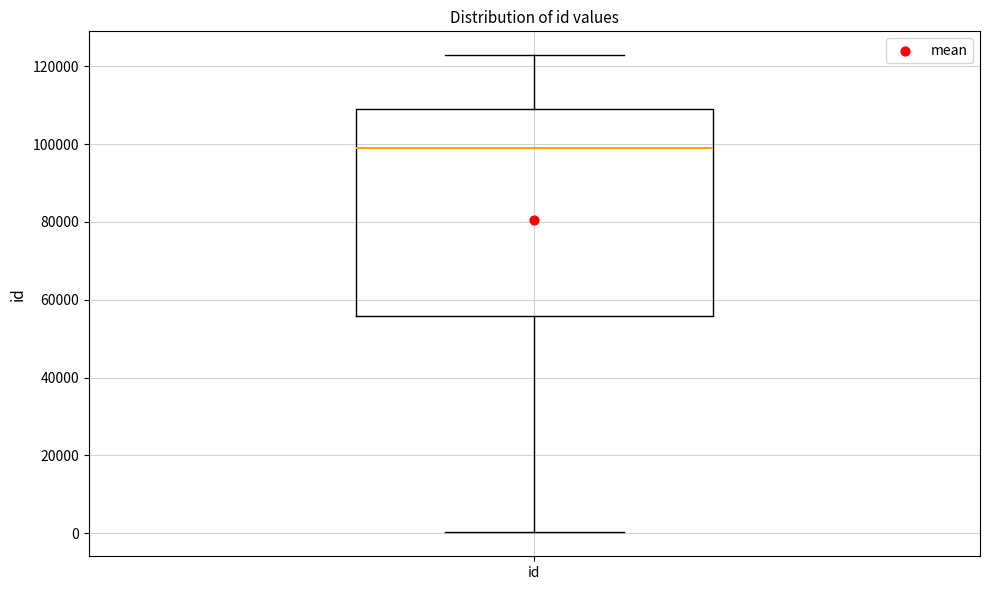

Read this box plot against the y-axis: the position of the median line, the range covered by the box, and the ends of both whiskers. The values are not printed on the chart, so give them approximately, as read against the axis.

median 98000, box 56000 to 110000, whiskers 0 to 122000